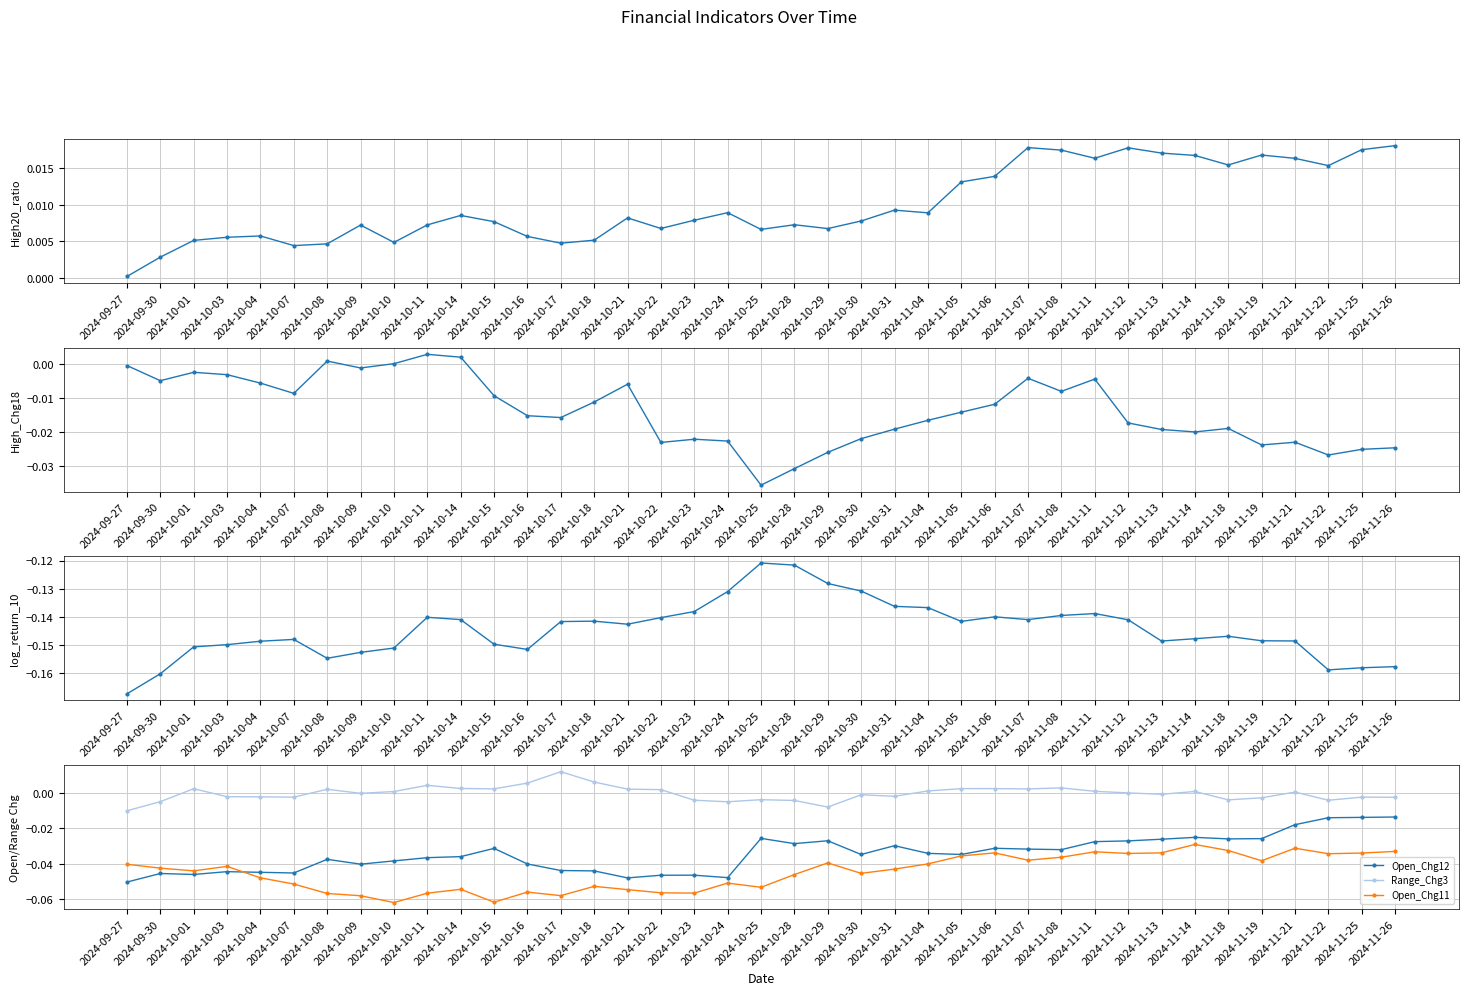

True or false: Range_Chg3 and High20_ratio cross at least once.

True